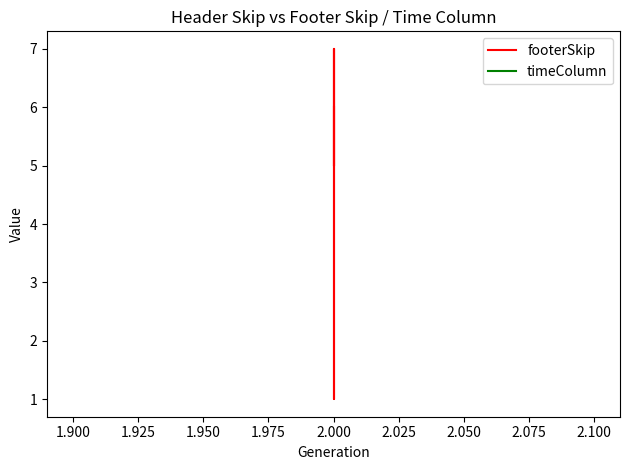

Which series has the widest spread of values?

footerSkip